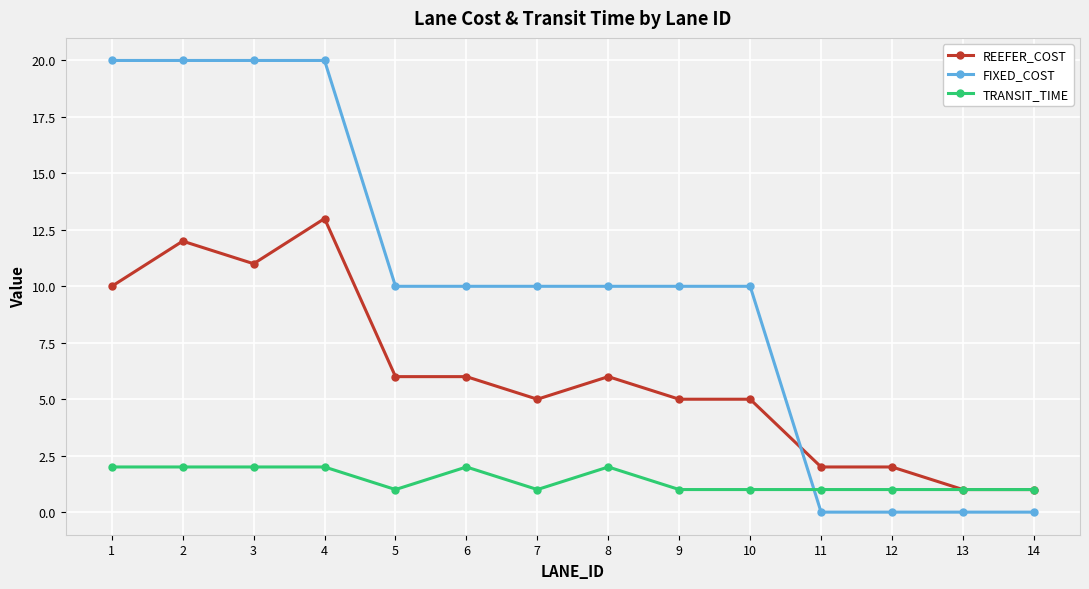

Reading left to right, transcribe all the data shown in this chart.

REEFER_COST: 10	12	11	13	6	6	5	6	5	5	2	2	1	1
FIXED_COST: 20	20	20	20	10	10	10	10	10	10	0	0	0	0
TRANSIT_TIME: 2	2	2	2	1	2	1	2	1	1	1	1	1	1